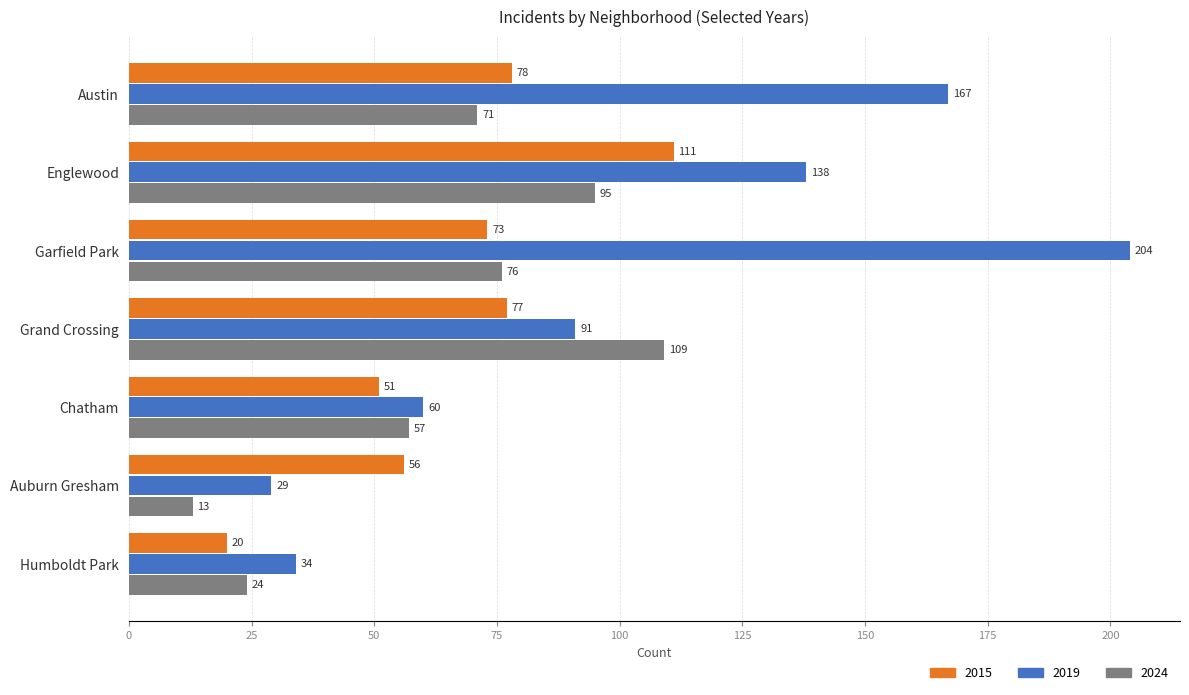

Rank the series by their maximum value, from lowest to highest.

2024, 2015, 2019